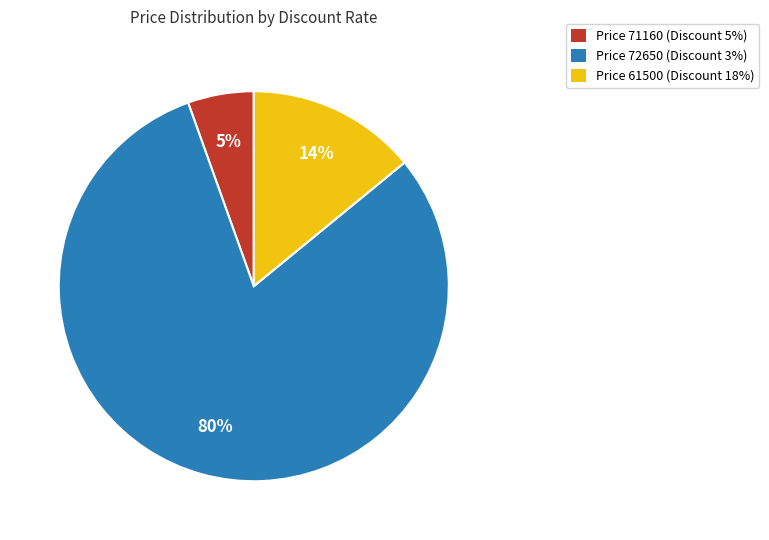

The Price 71160 (Discount 5%) slice represents 5% of the pie. True or false?

True